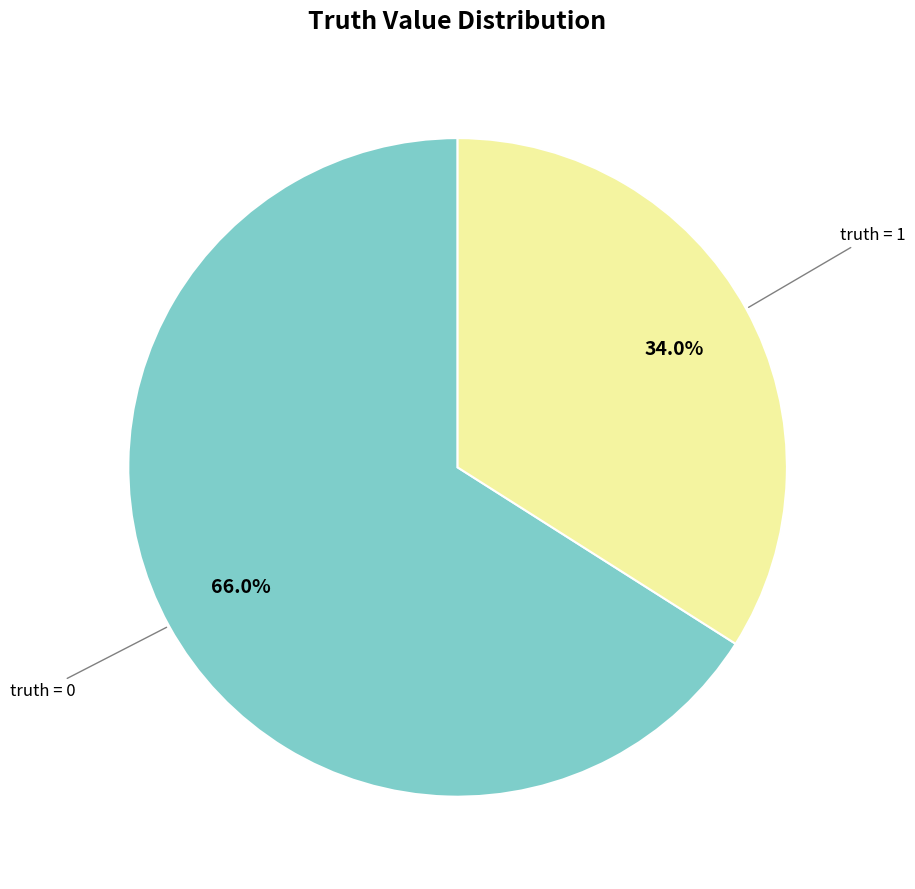

Does truth = 0 represent more than half of the total?

Yes